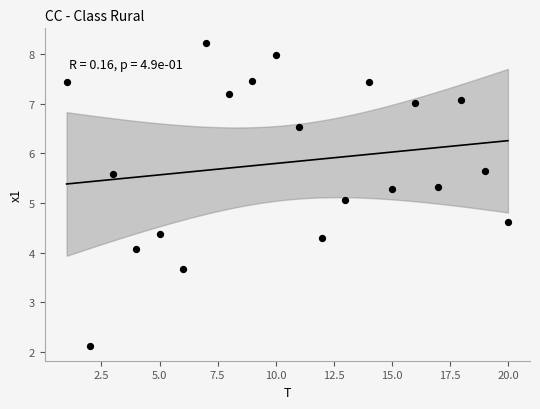

What is the range of Y values (max minus min)?

6.1